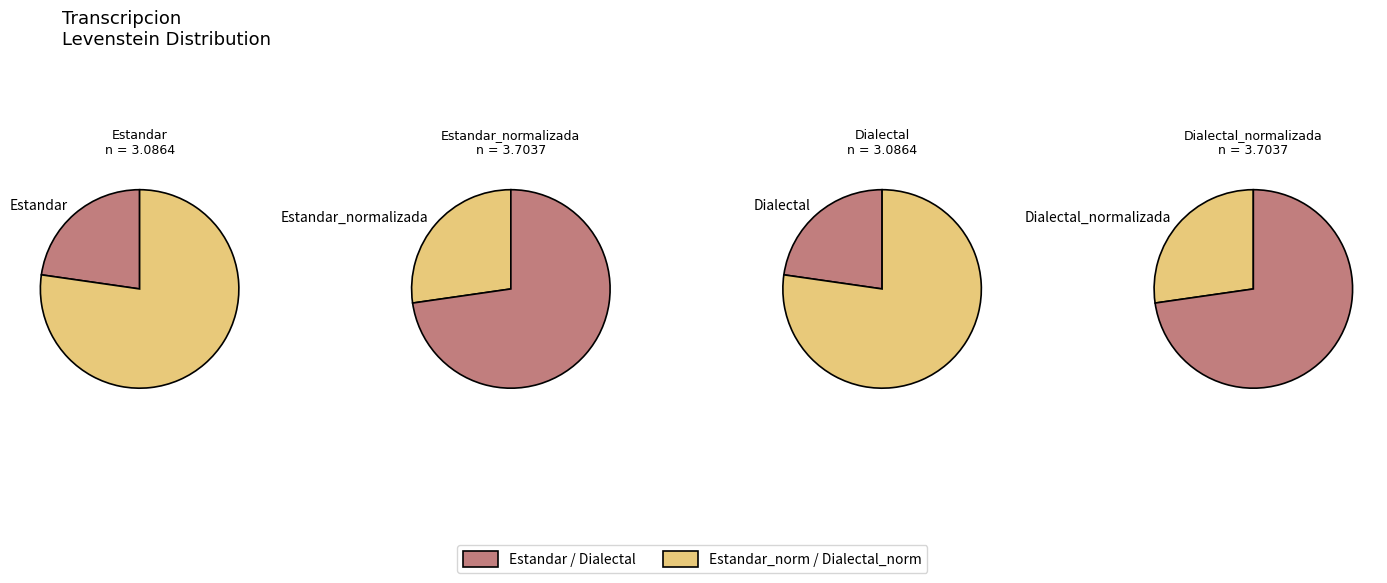

To the nearest percent, what portion does Dialectal represent?

23%